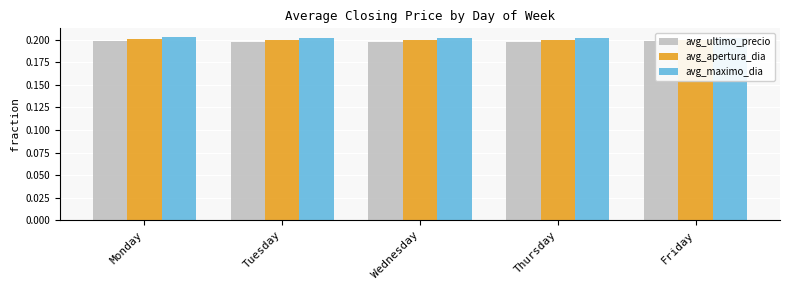

True or false: avg_maximo_dia has a value of 0.3 at Monday.

False